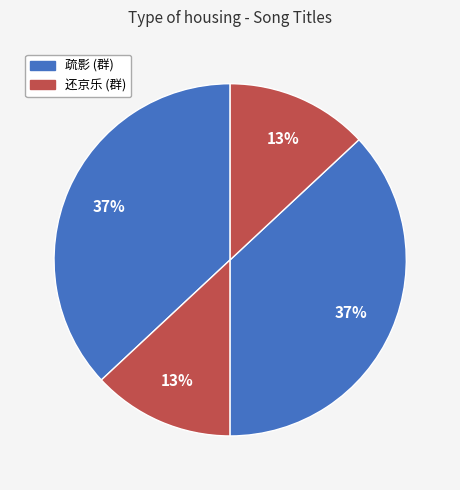

Count the number of slices in the pie.

4